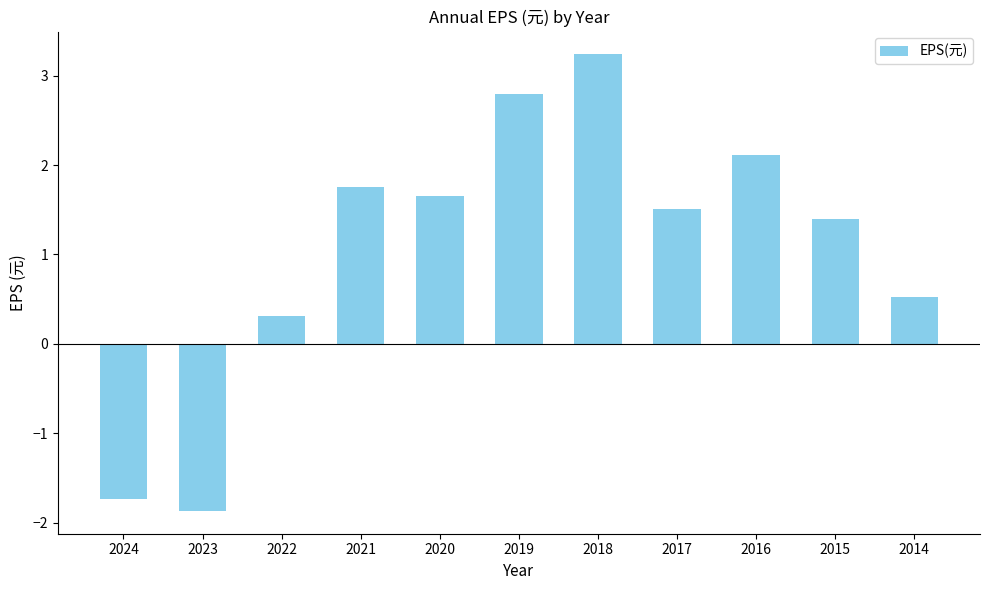

What is the value of the 10th bar from the left?

1.4